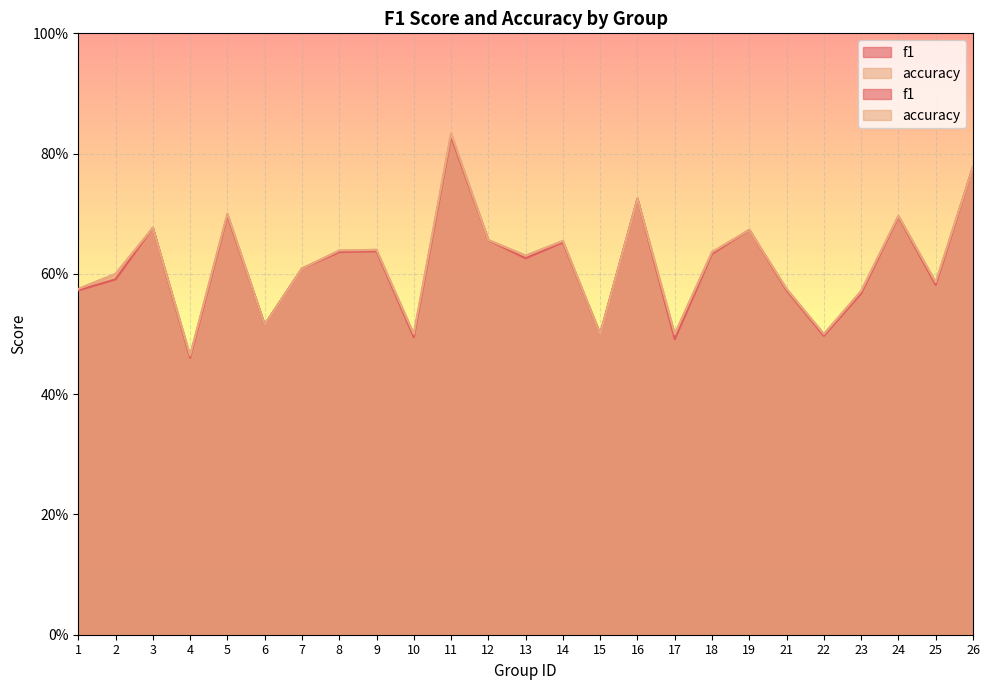

Reading left to right, list all the values displayed in this chart.

f1: 1=0.6	2=0.6	3=0.7	4=0.5	5=0.7	6=0.5	7=0.6	8=0.6	9=0.6	10=0.5	11=0.8	12=0.7	13=0.6	14=0.7	15=0.5	16=0.7	17=0.5	18=0.6	19=0.7	21=0.6	22=0.5	23=0.6	24=0.7	25=0.6	26=0.8
accuracy: 1=0.6	2=0.6	3=0.7	4=0.5	5=0.7	6=0.5	7=0.6	8=0.6	9=0.6	10=0.5	11=0.8	12=0.7	13=0.6	14=0.7	15=0.5	16=0.7	17=0.5	18=0.6	19=0.7	21=0.6	22=0.5	23=0.6	24=0.7	25=0.6	26=0.8